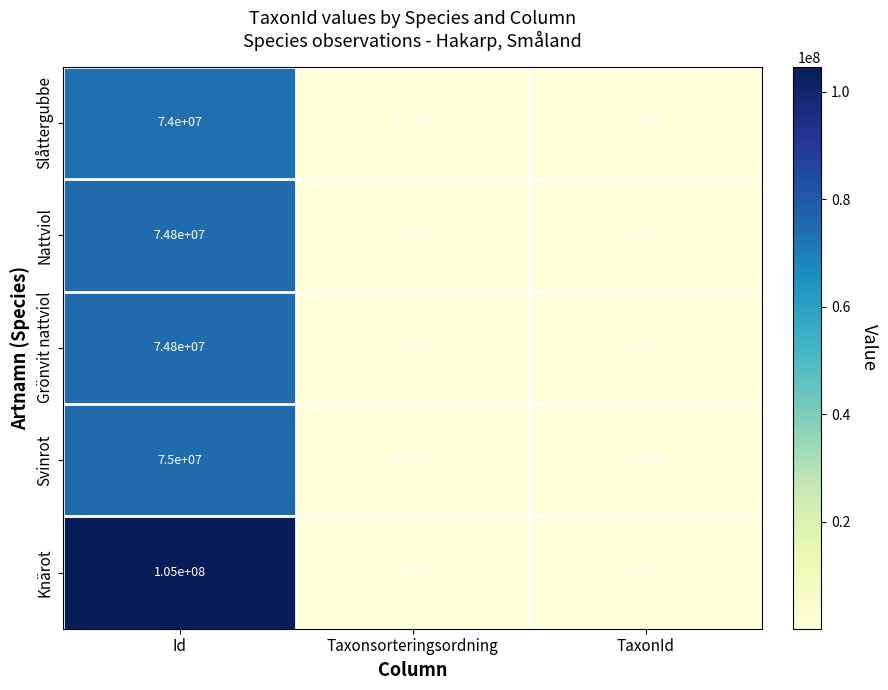

What is the average value of the Nattviol series?

25039526